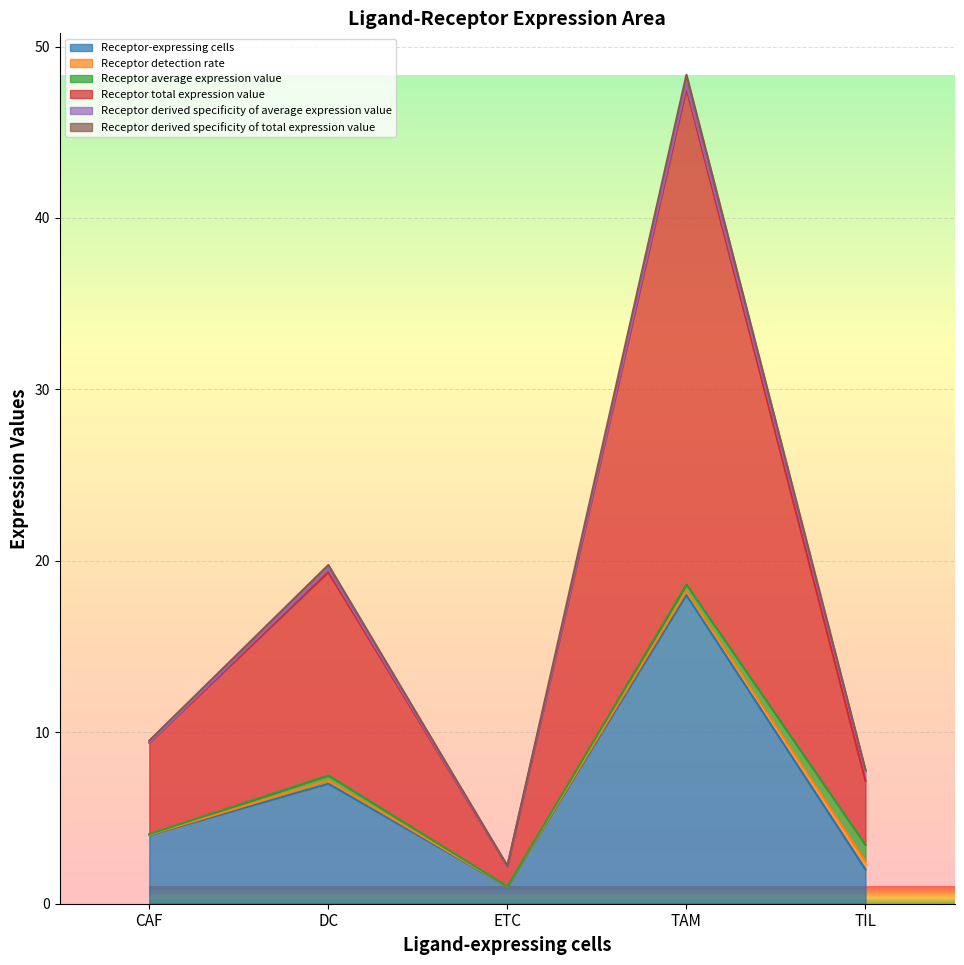

Where is Receptor-expressing cells nearest to the value 9?

DC